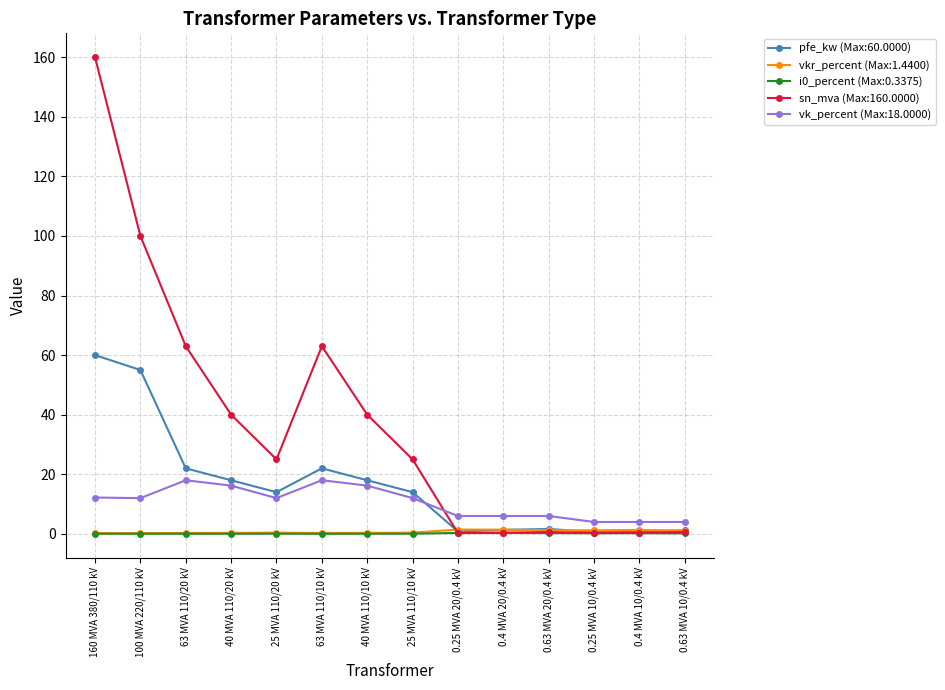

At which category is the sum across all series the highest?

160 MVA 380/110 kV